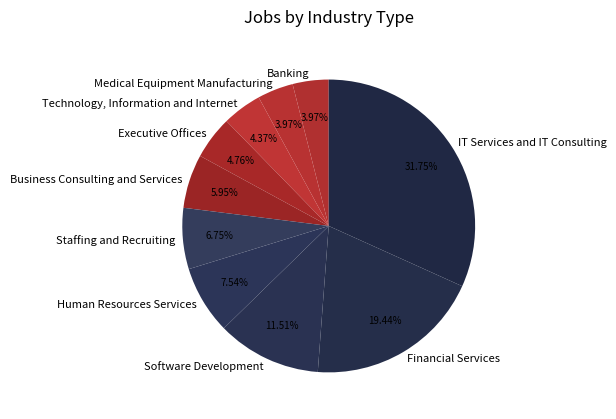

Which slice is the largest?

IT Services and IT Consulting